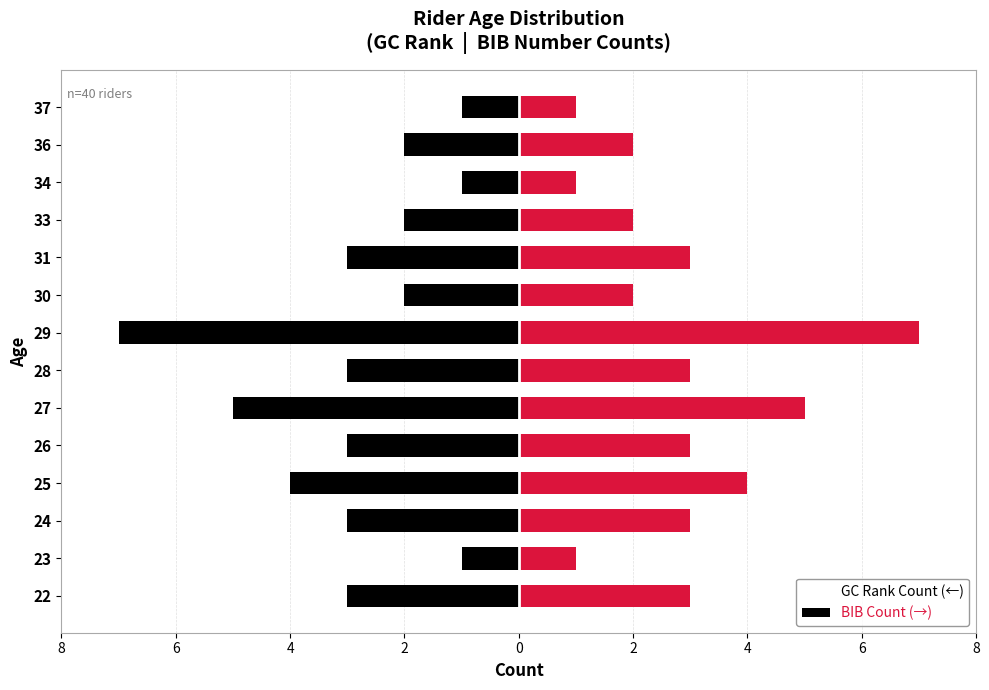

Reading left to right, extract all data points from this chart.

GC Count: -3	-1	-3	-4	-3	-5	-3	-7	-2	-3	-2	-1	-2	-1
BIB Count: 3	1	3	4	3	5	3	7	2	3	2	1	2	1